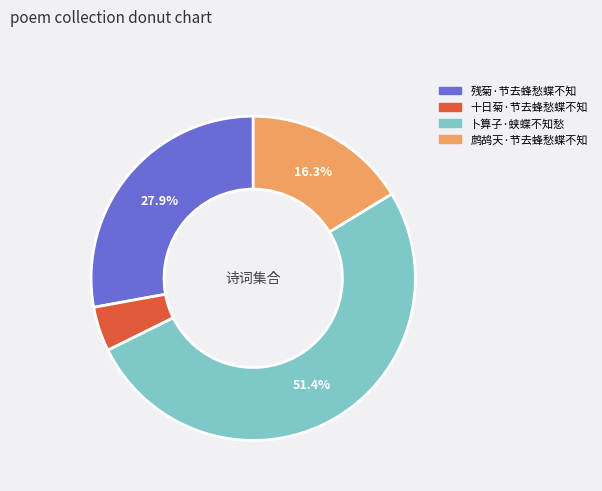

To the nearest percent, what portion does 卜算子·蛱蝶不知愁 represent?

51%